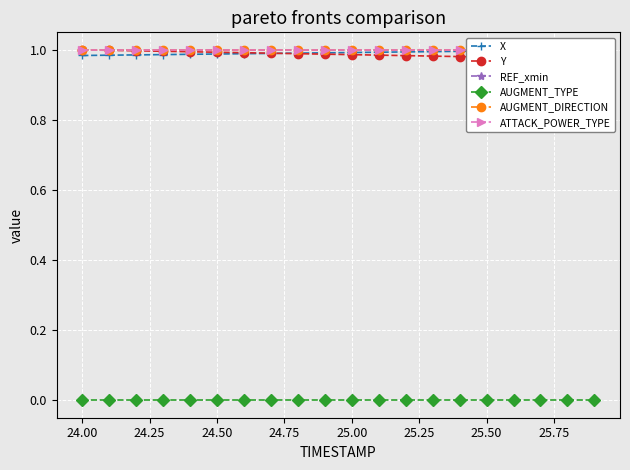

True or false: ATTACK_POWER_TYPE and AUGMENT_DIRECTION cross at least once.

False